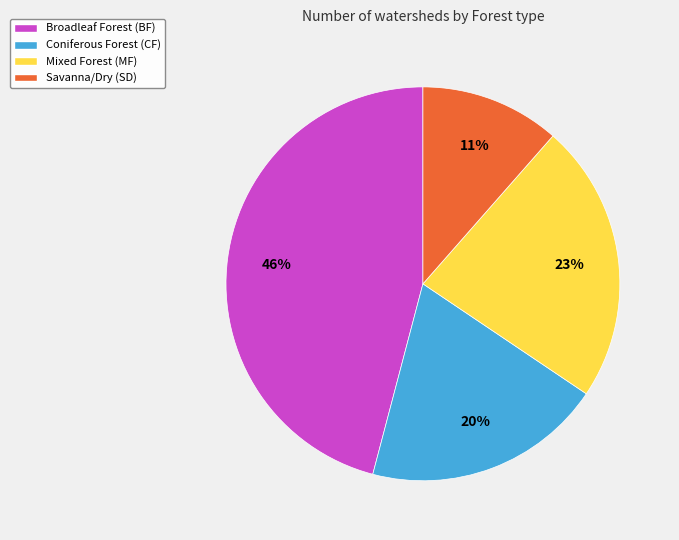

Is the sum of Broadleaf Forest (BF) and Mixed Forest (MF) greater than half?

Yes